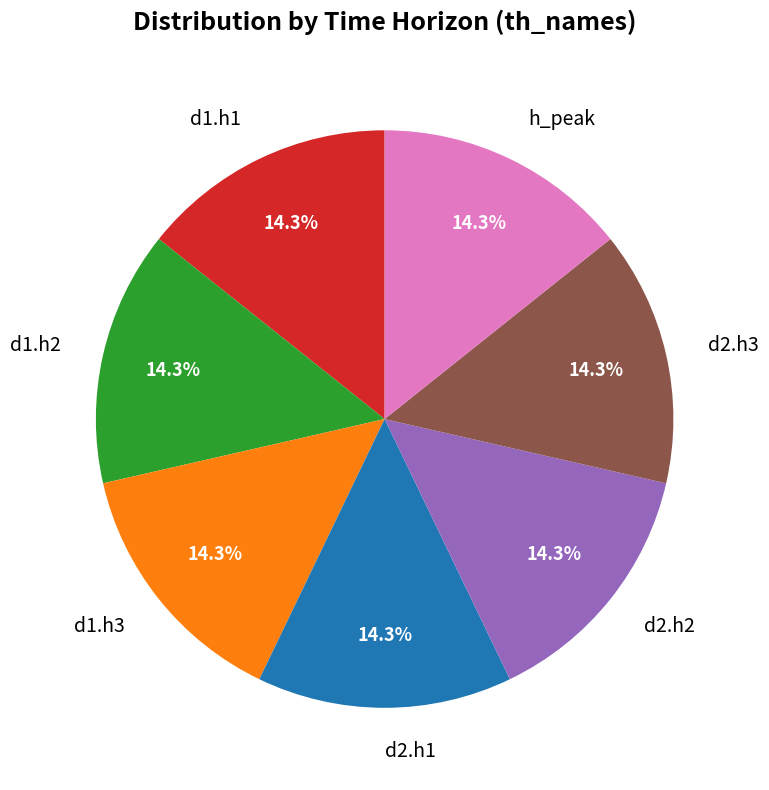

Is there any slice that represents more than half of the pie?

No